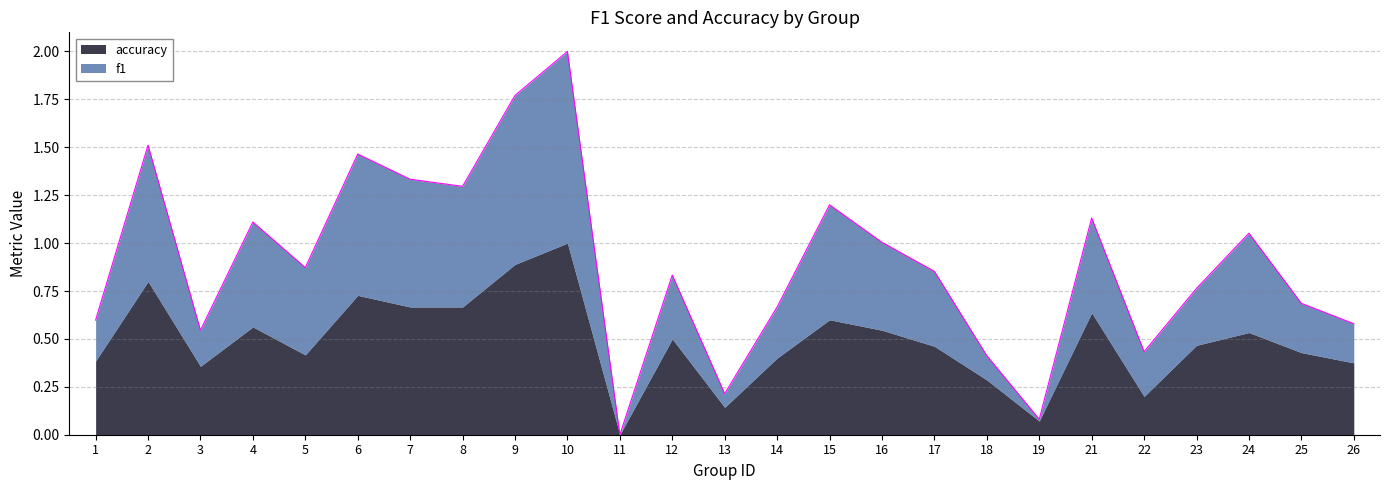

Between 23 and 14, which is larger?

23